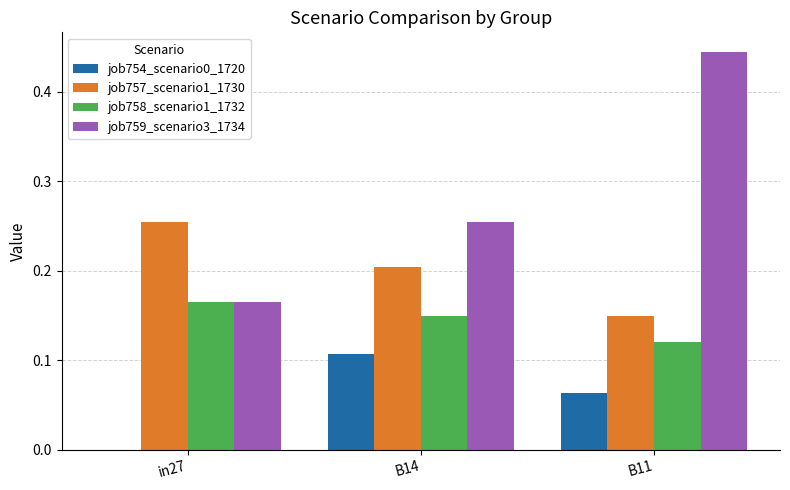

Count the job759_scenario3_1734 values in the range 0 to 1.

3